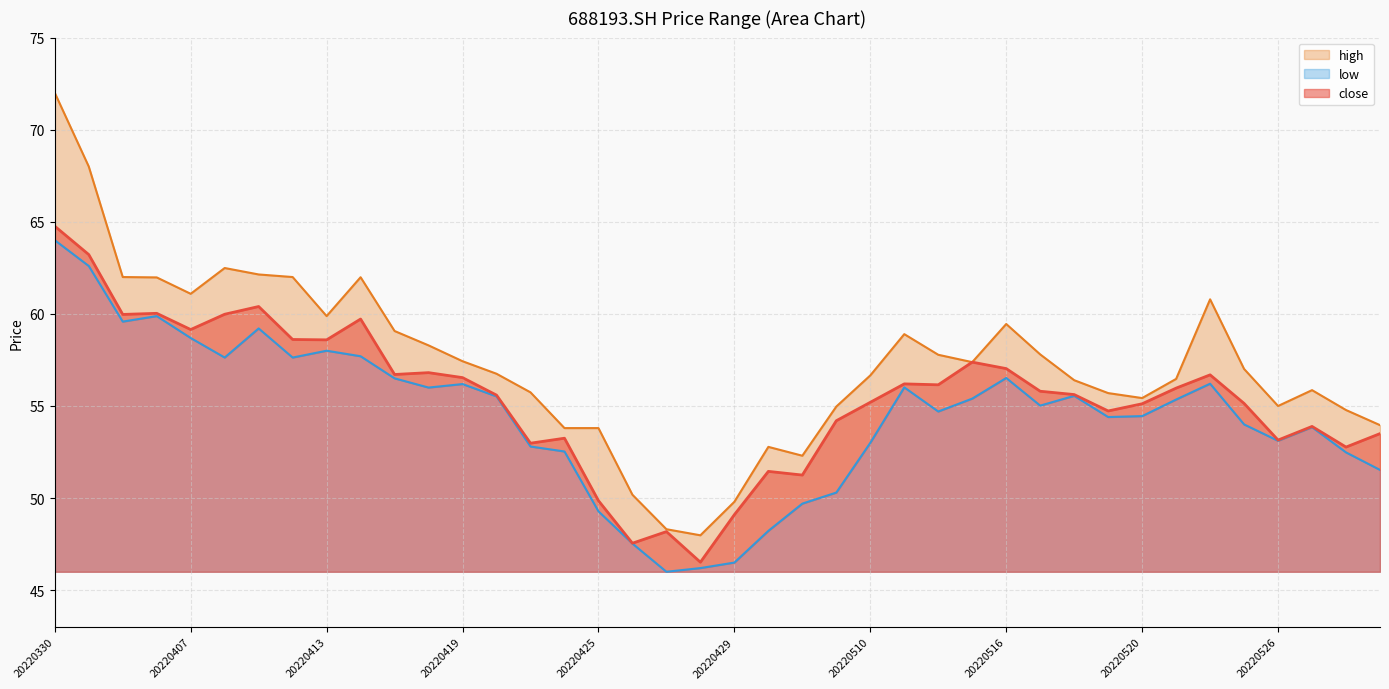

Does the chart display data point markers on the line(s)?

No